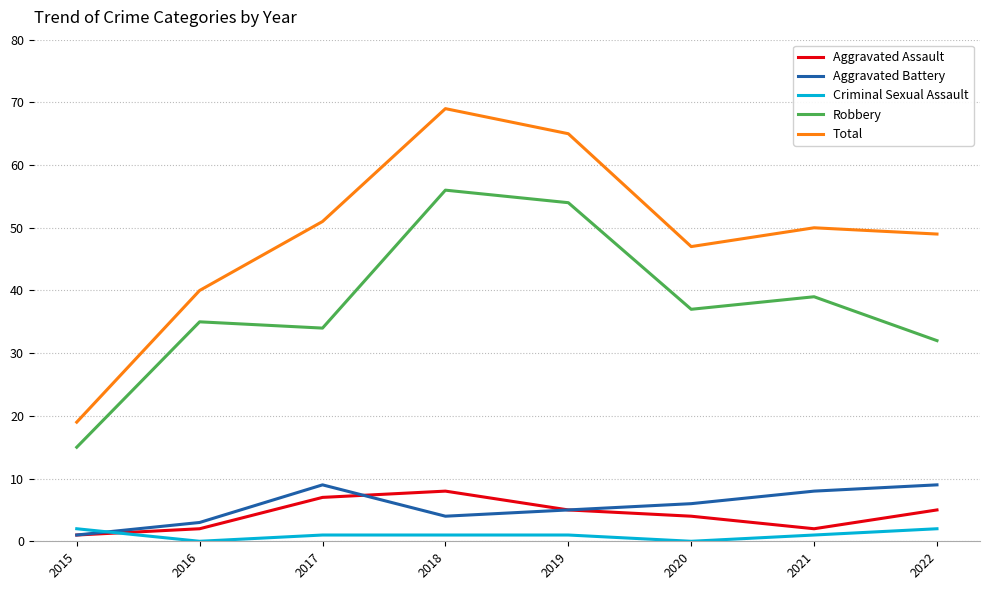

What is the spread (max minus min) of values at 2020?

47